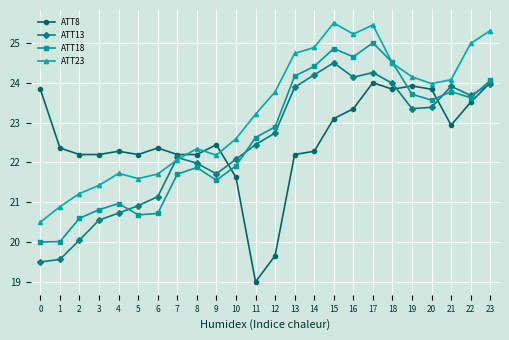

True or false: ATT18 has more than 2 points higher than both neighbors.

True